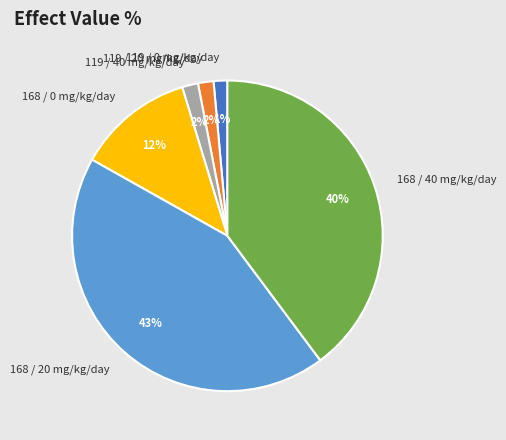

To the nearest percent, what is the average slice percentage?

17%